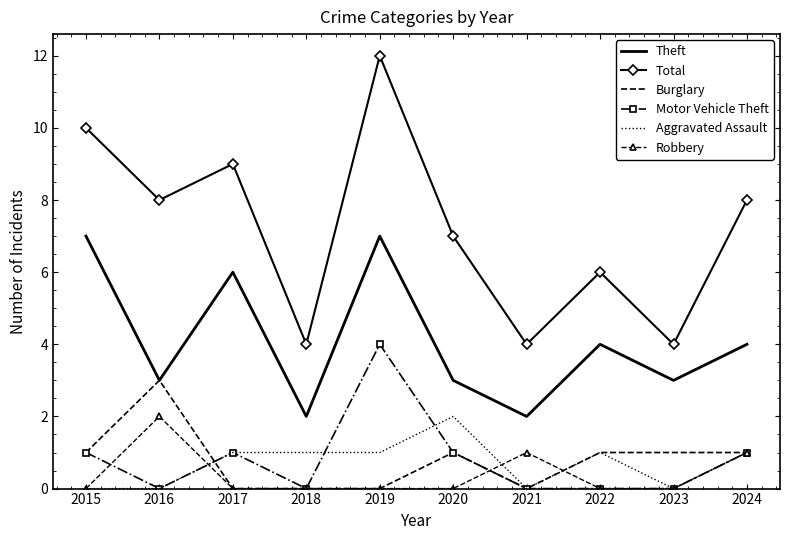

Between which two adjacent categories do Motor Vehicle Theft and Robbery first intersect?

2015 and 2016